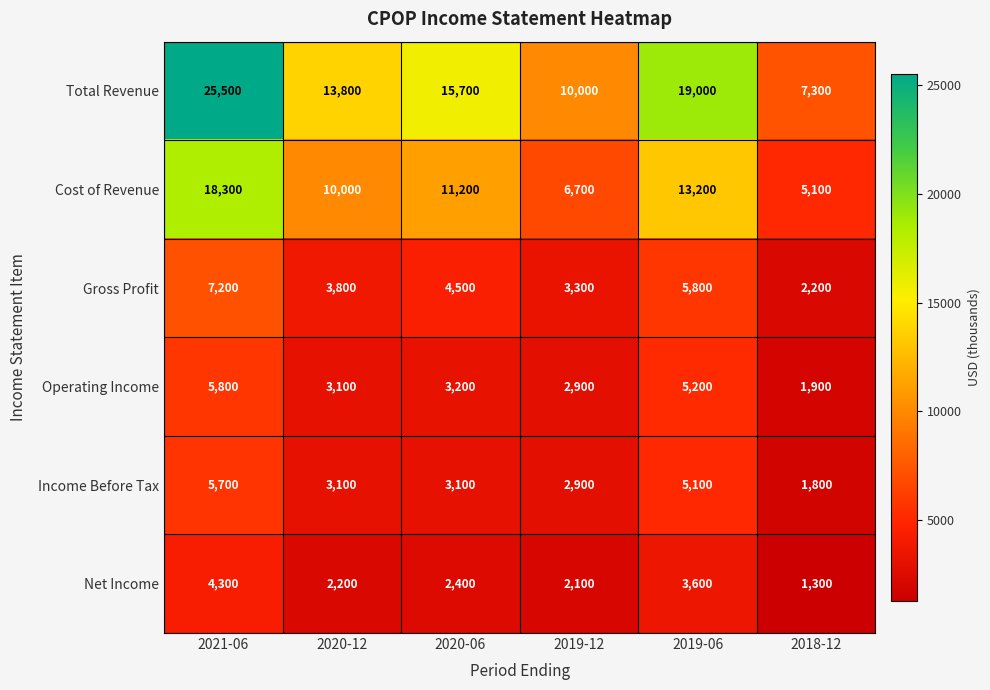

What is the spread (max minus min) of values at 2019-12?

7900